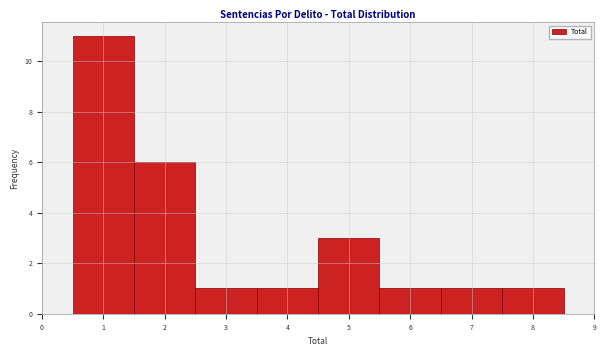

Reading left to right, transcribe this chart: for each bar, give the range it covers on the x-axis and its height. The values are not printed on the chart, so give them approximately, as read against the axis.

0.5 to 1.5: 11
1.5 to 2.5: 6
2.5 to 3.5: 1
3.5 to 4.5: 1
4.5 to 5.5: 3
5.5 to 6.5: 1
6.5 to 7.5: 1
7.5 to 8.5: 1